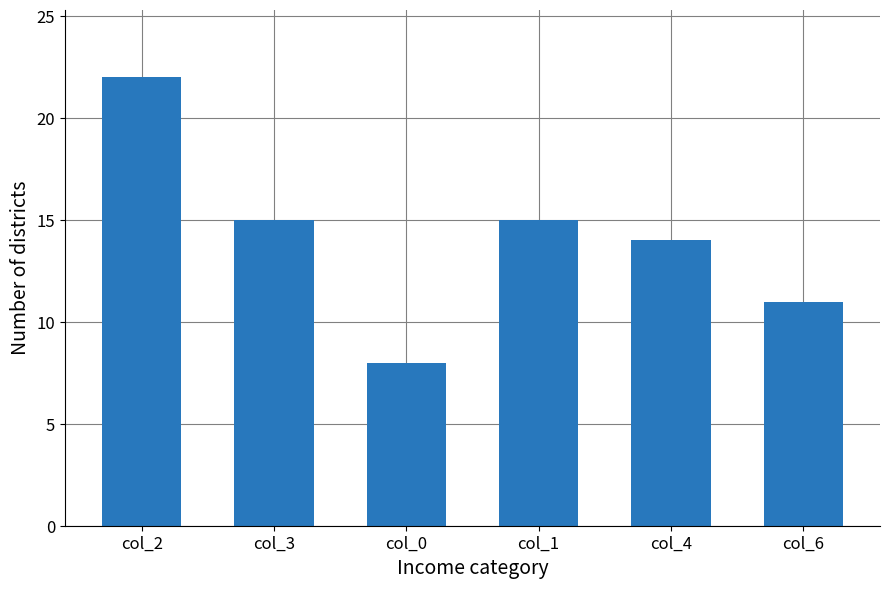

What is the value of the 3rd bar from the left?

8